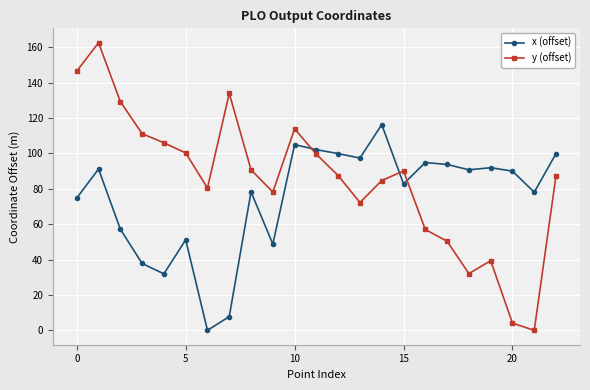

Which series has the largest total across all categories?

y (offset)